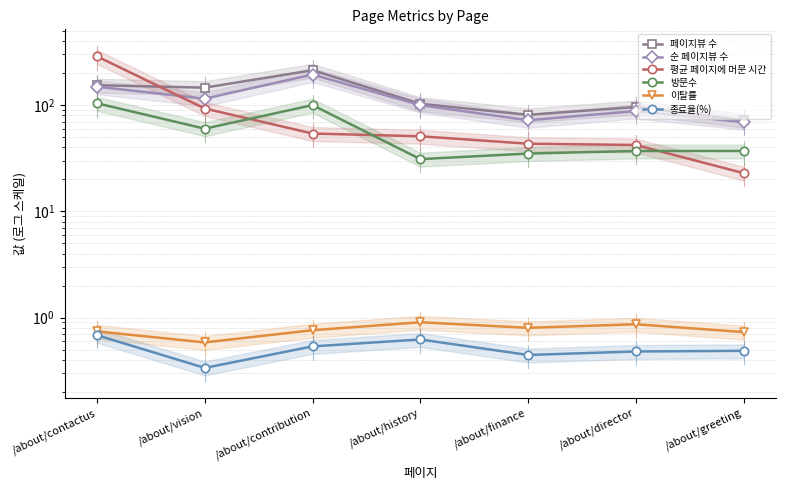

What is the difference between the second highest and minimum values in the 평균 페이지에 머문 시간 series?

70.0